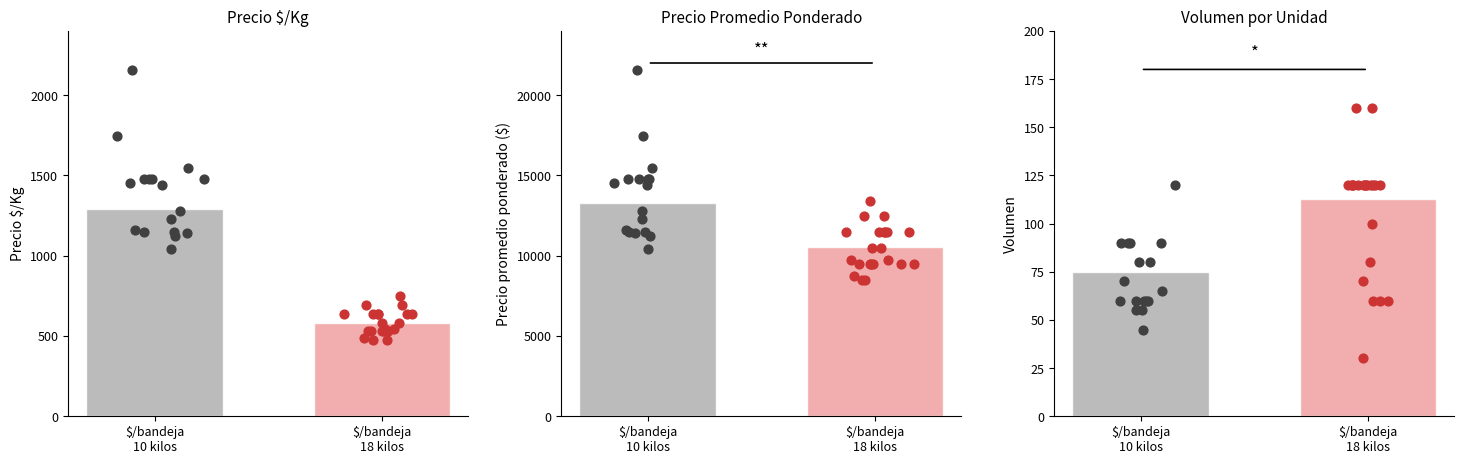

Which series has the widest spread of Y values?

Precio promedio ponderado